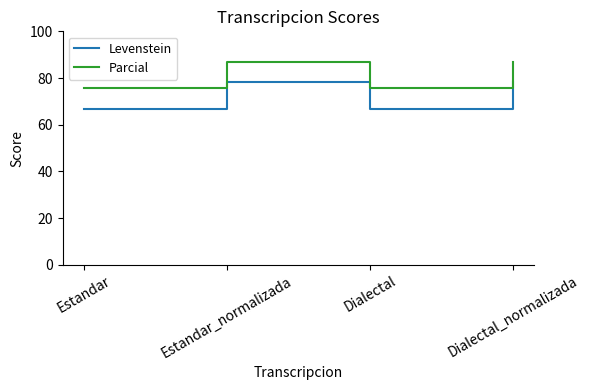

What is the spread (max minus min) of values at Estandar?

9.2